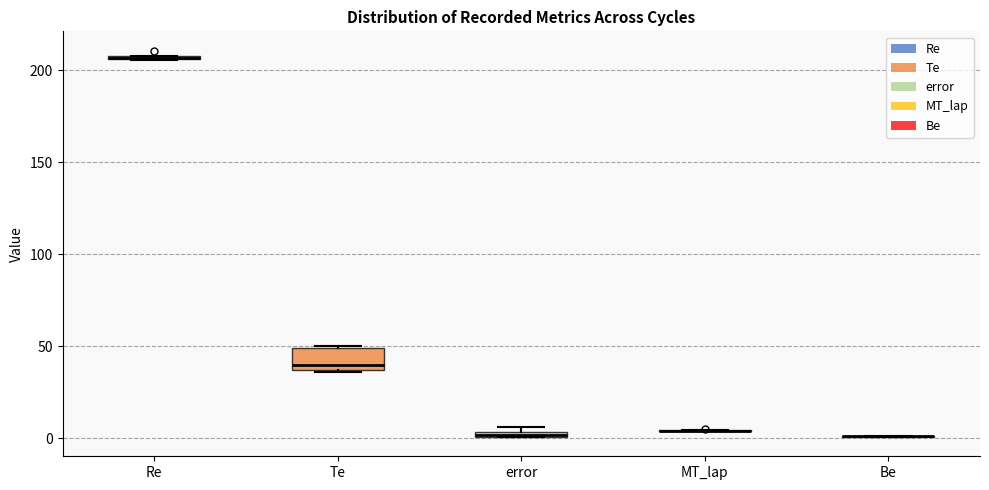

Where is the upper edge of the box for Re on the y-axis? The values are not printed on the chart, so give them approximately, as read against the axis.

210